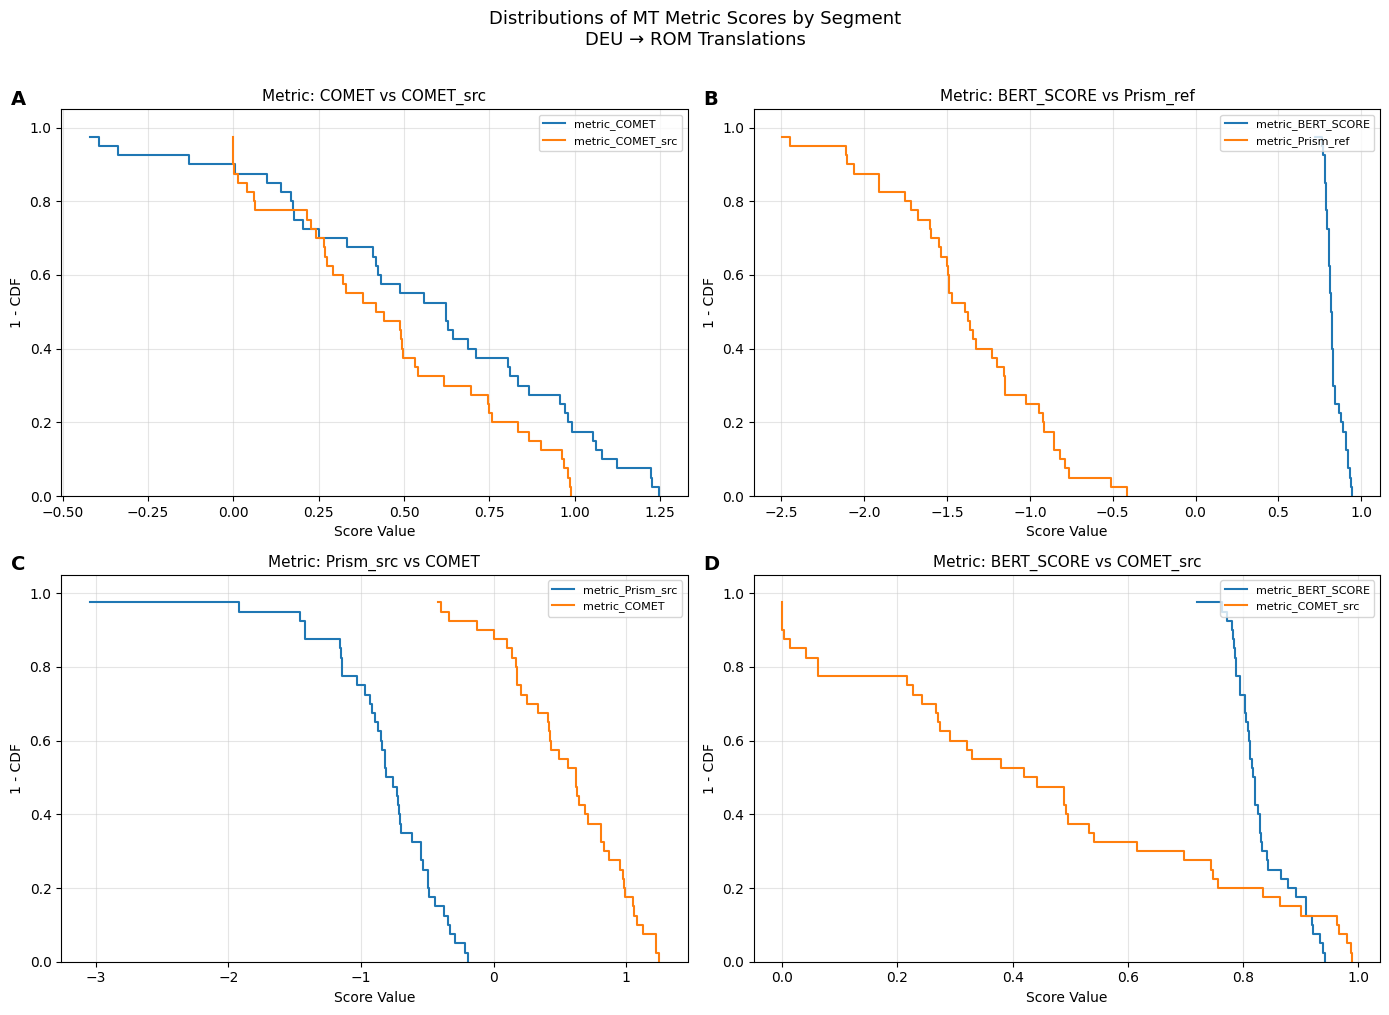

True or false: metric_BERT_SCORE has more than 0 interior local peaks.

False